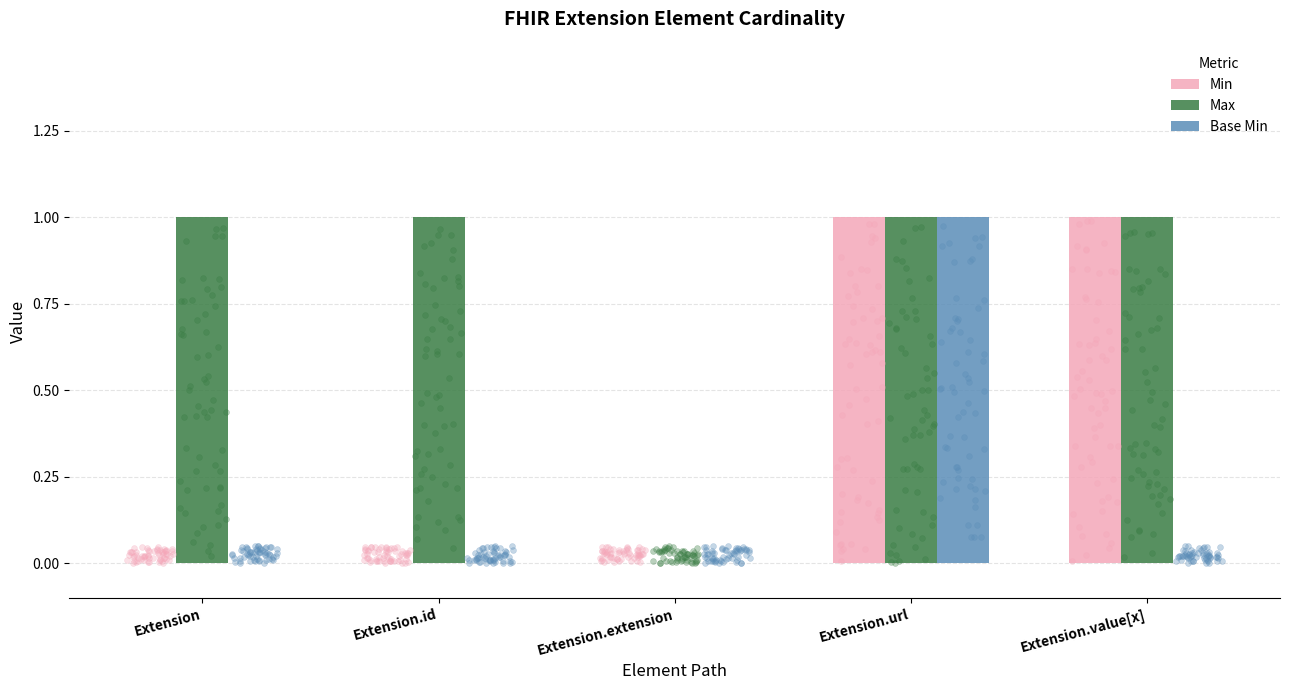

Is the value of Min at Extension.url greater than the value of Base Min at Extension.id?

Yes